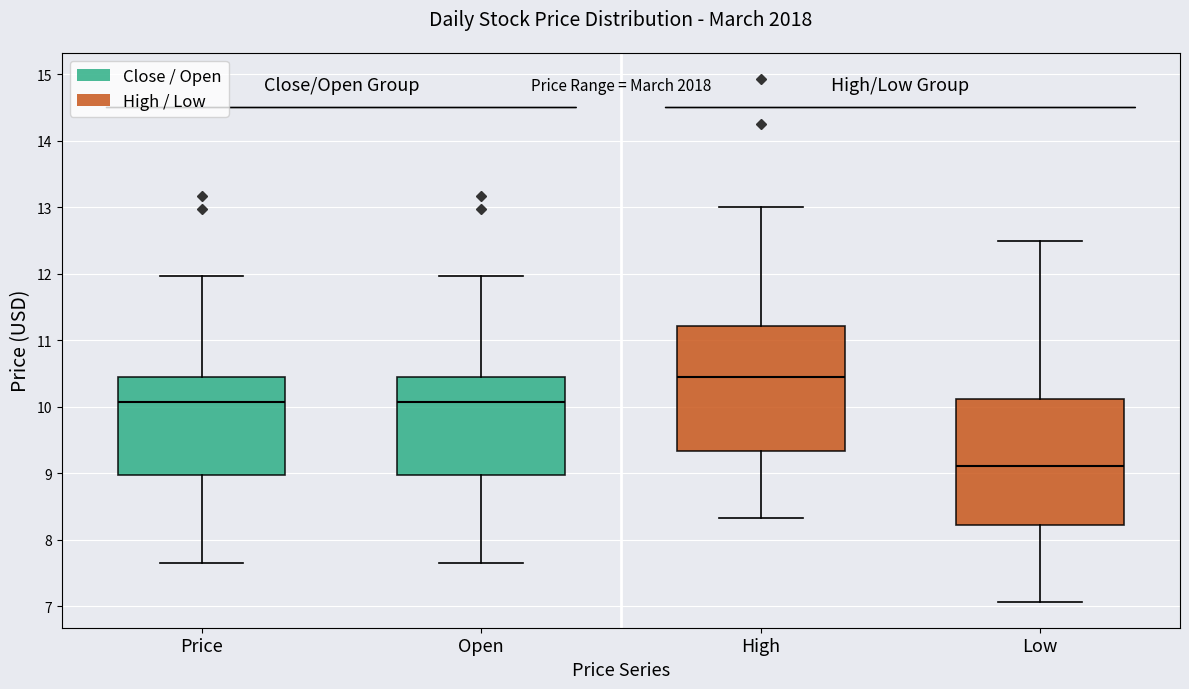

Reading left to right, read every box against the y-axis: the position of its median line, the range the box covers, and the ends of its whiskers. The values are not printed on the chart, so give them approximately, as read against the axis.

Price: median 10.1, box 9.0 to 10.4, whiskers 7.7 to 12.0
Open: median 10.1, box 9.0 to 10.4, whiskers 7.7 to 12.0
High: median 10.5, box 9.3 to 11.2, whiskers 8.3 to 13.0
Low: median 9.1, box 8.2 to 10.1, whiskers 7.1 to 12.5